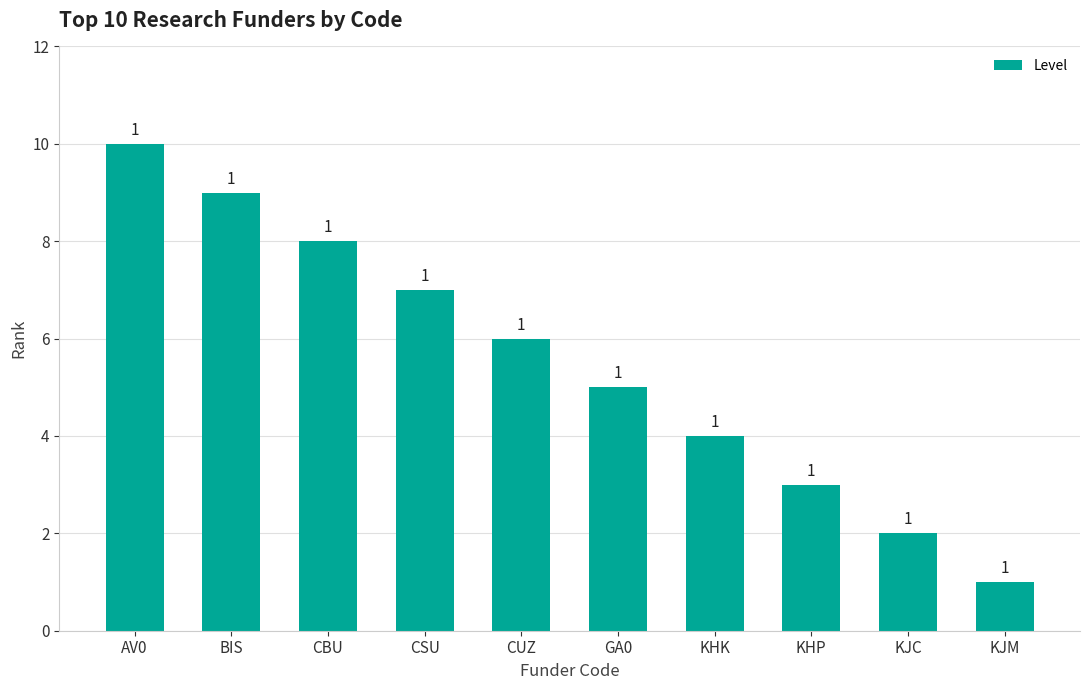

Count the values in the range 3 to 8.

6